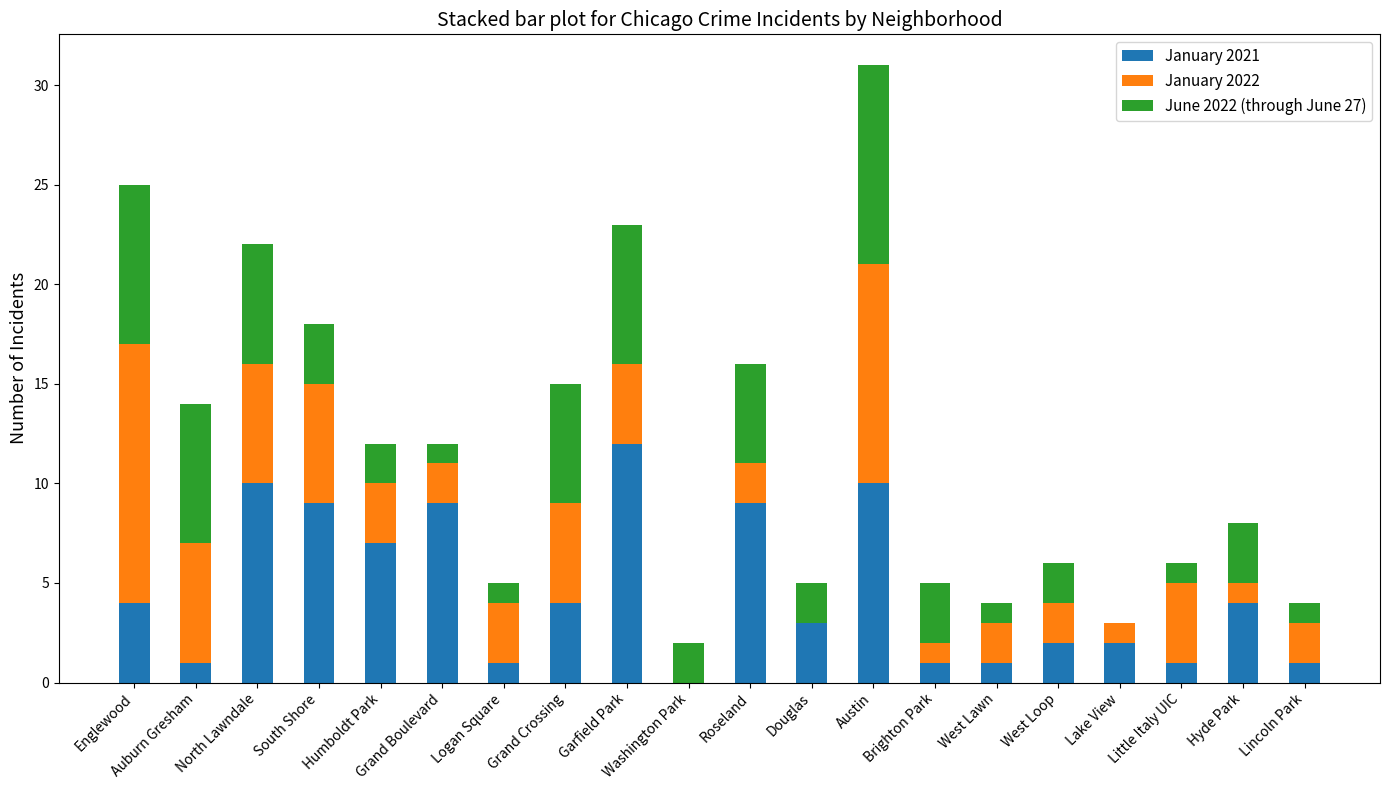

What is the total value across all series at Douglas?

5